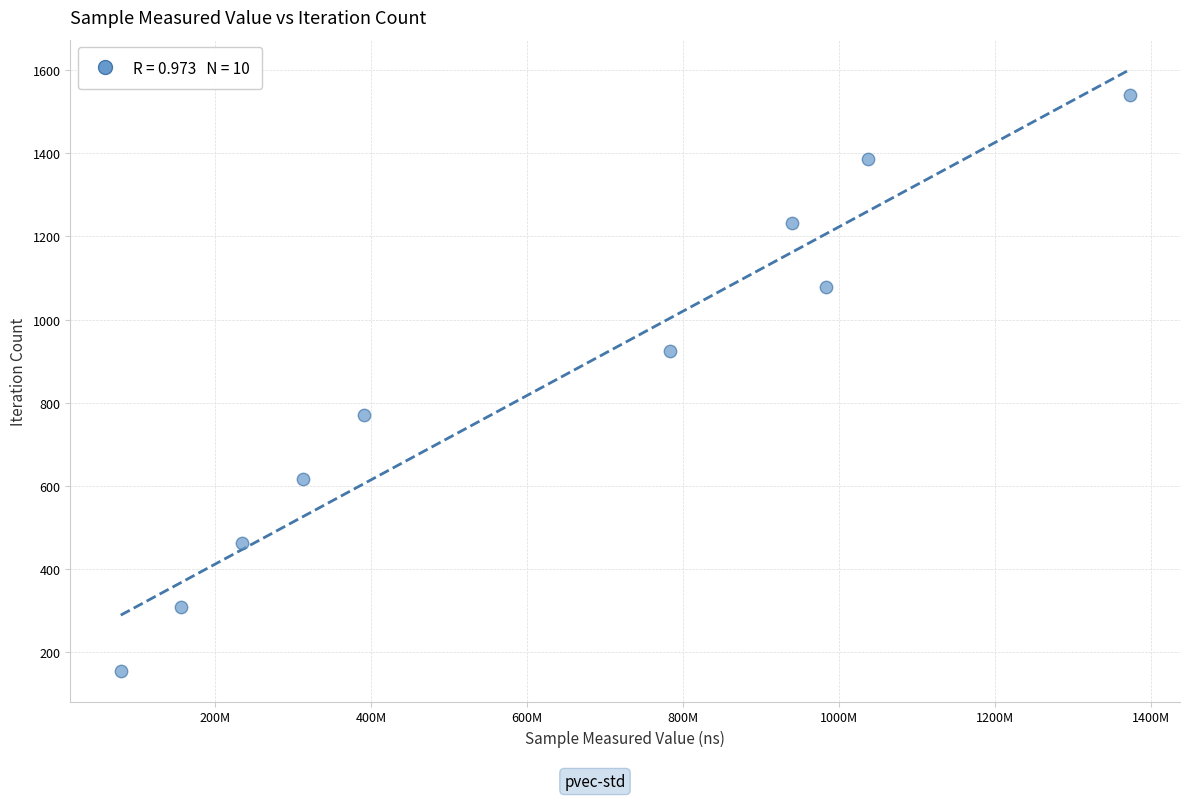

What is the average X value?

629121321